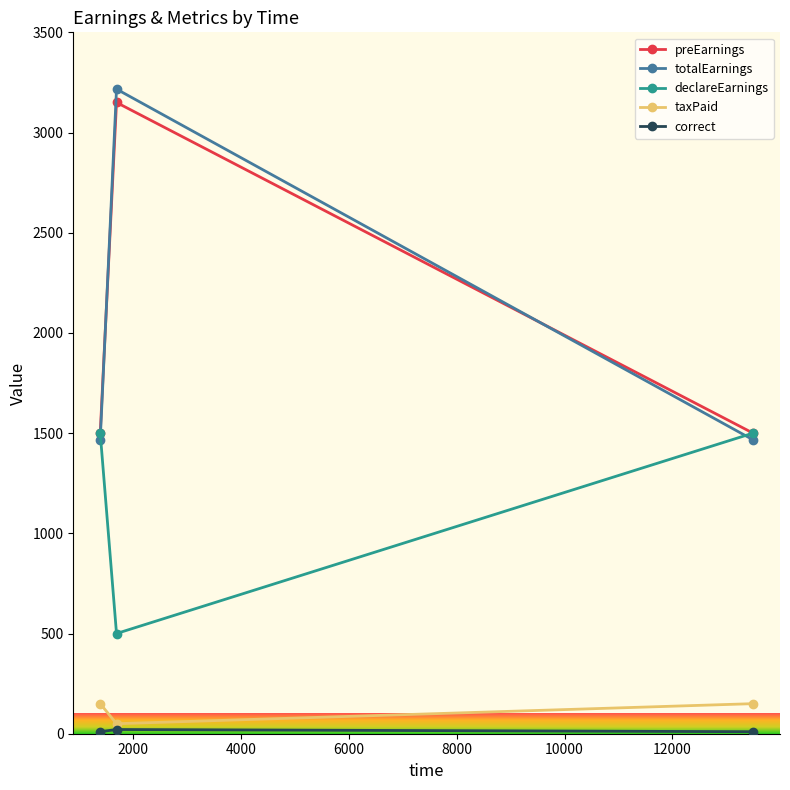

What is the sum of all declareEarnings values?

3500.0